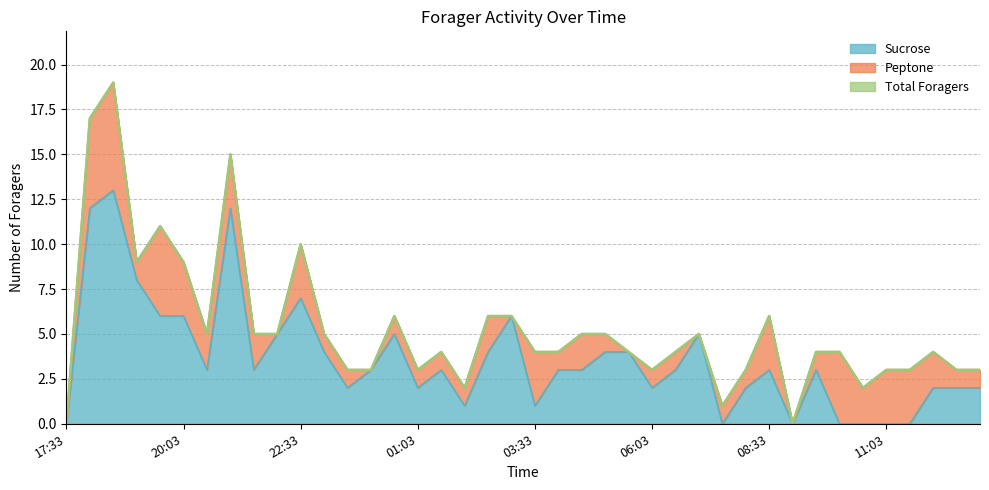

What is the total value across all series at 12:33?

5